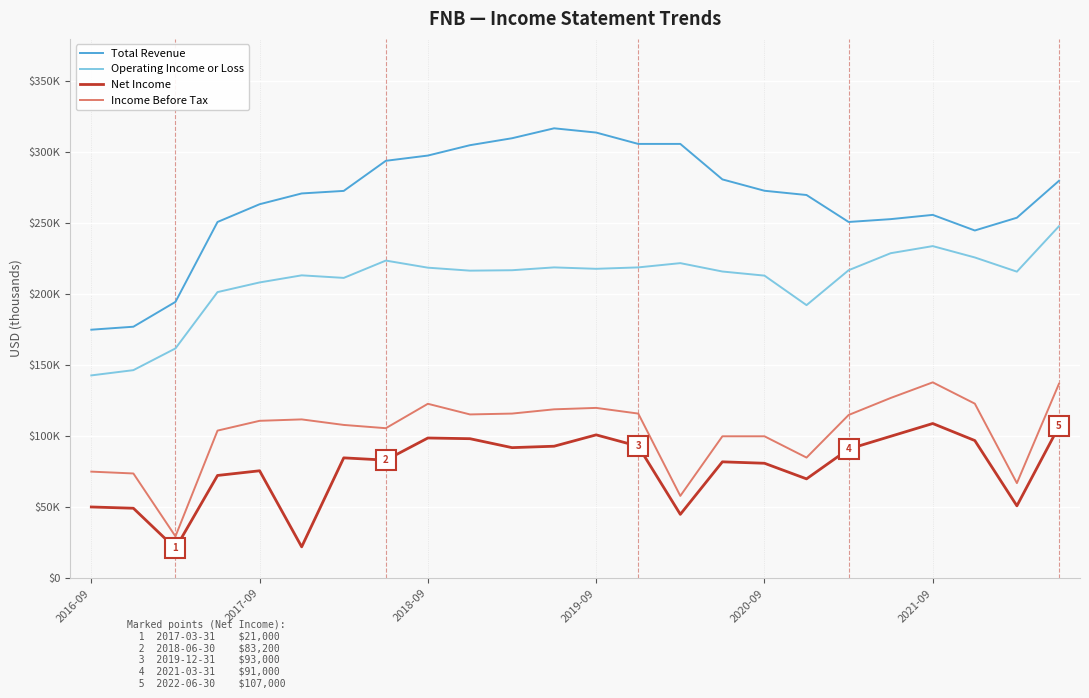

True or false: Total Revenue has more than 2 points higher than both neighbors.

False